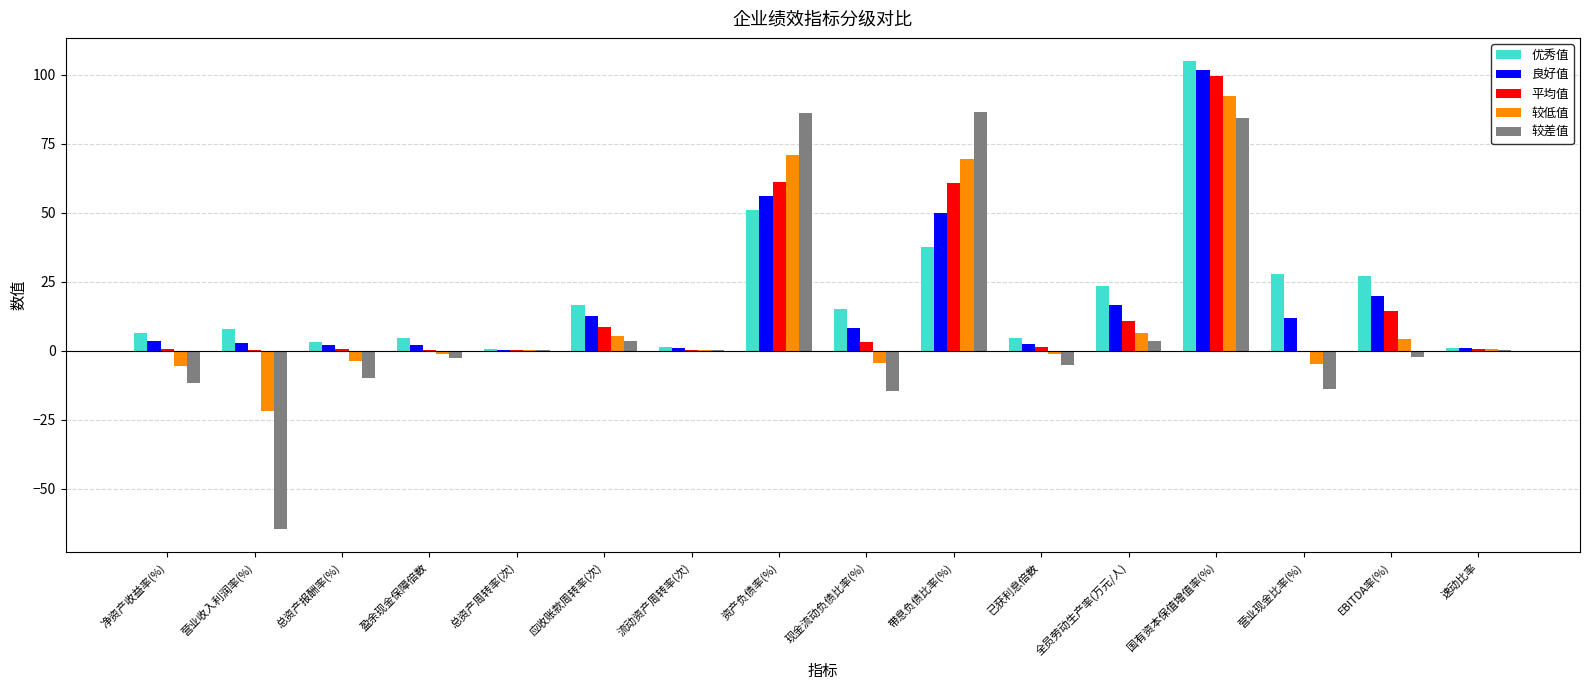

At which category is the sum across all series the highest?

国有资本保值增值率(%)